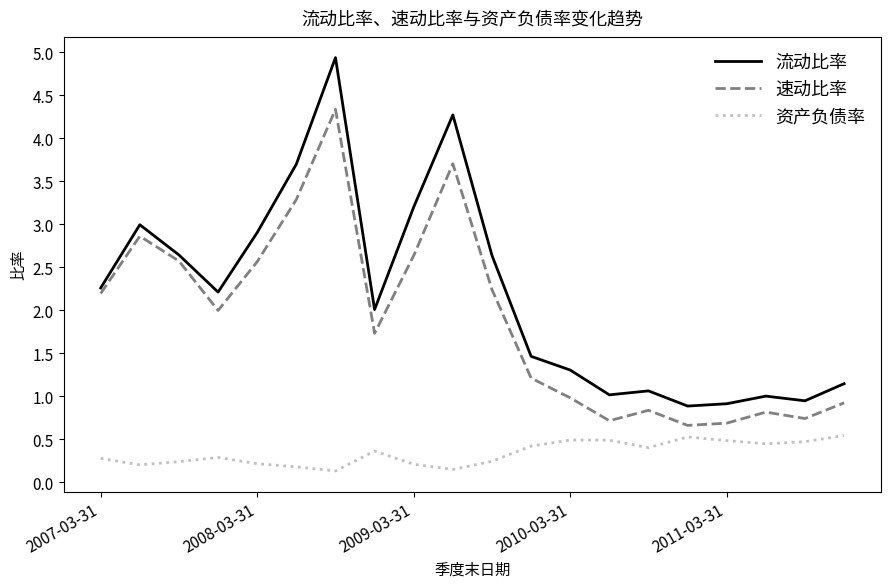

True or false: 资产负债率 and 速动比率 intersect in this chart.

False